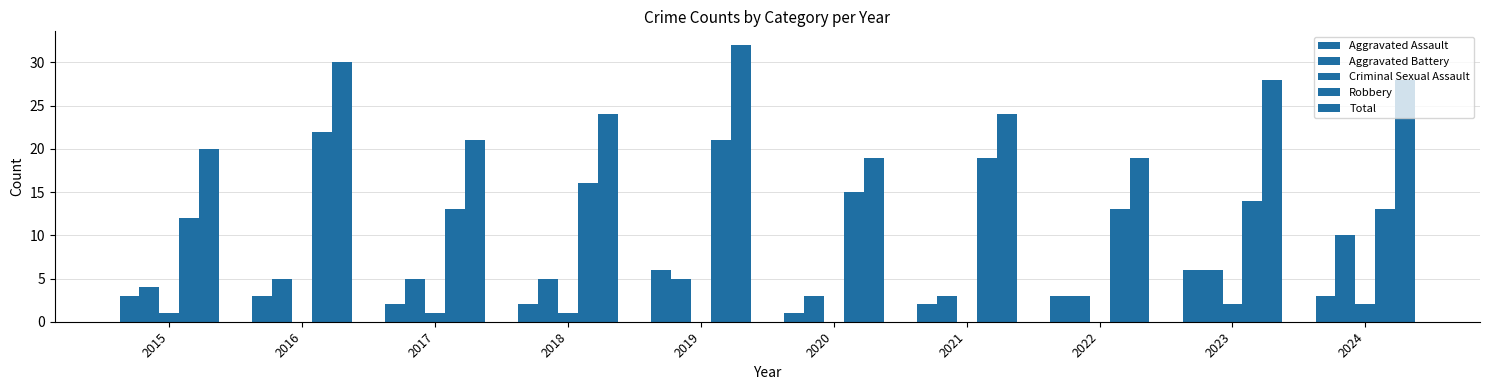

Are the bars grouped side by side (vs. stacked)?

Yes